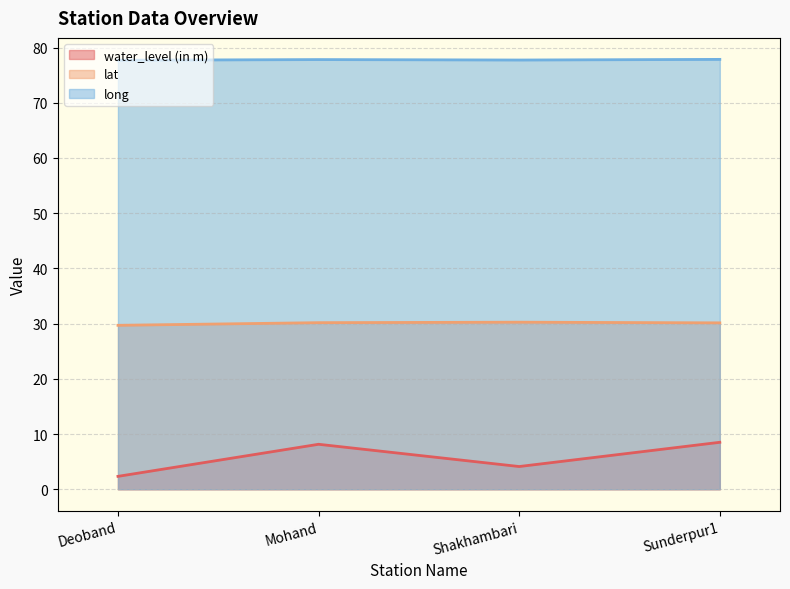

What is the minimum value for long?

77.7